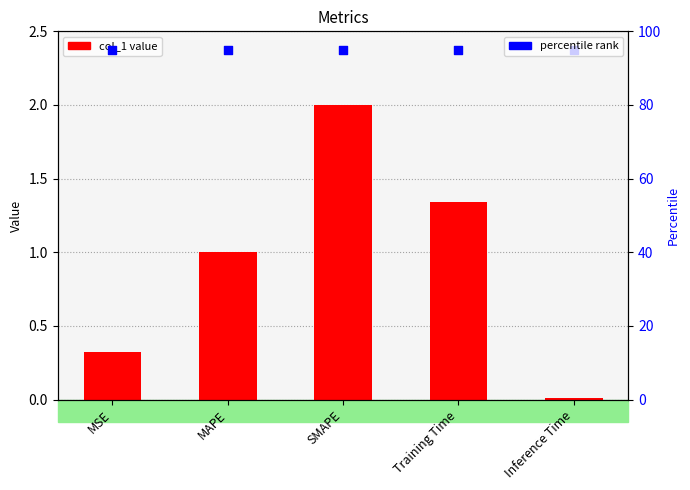

At which category is the sum across all series the highest?

SMAPE